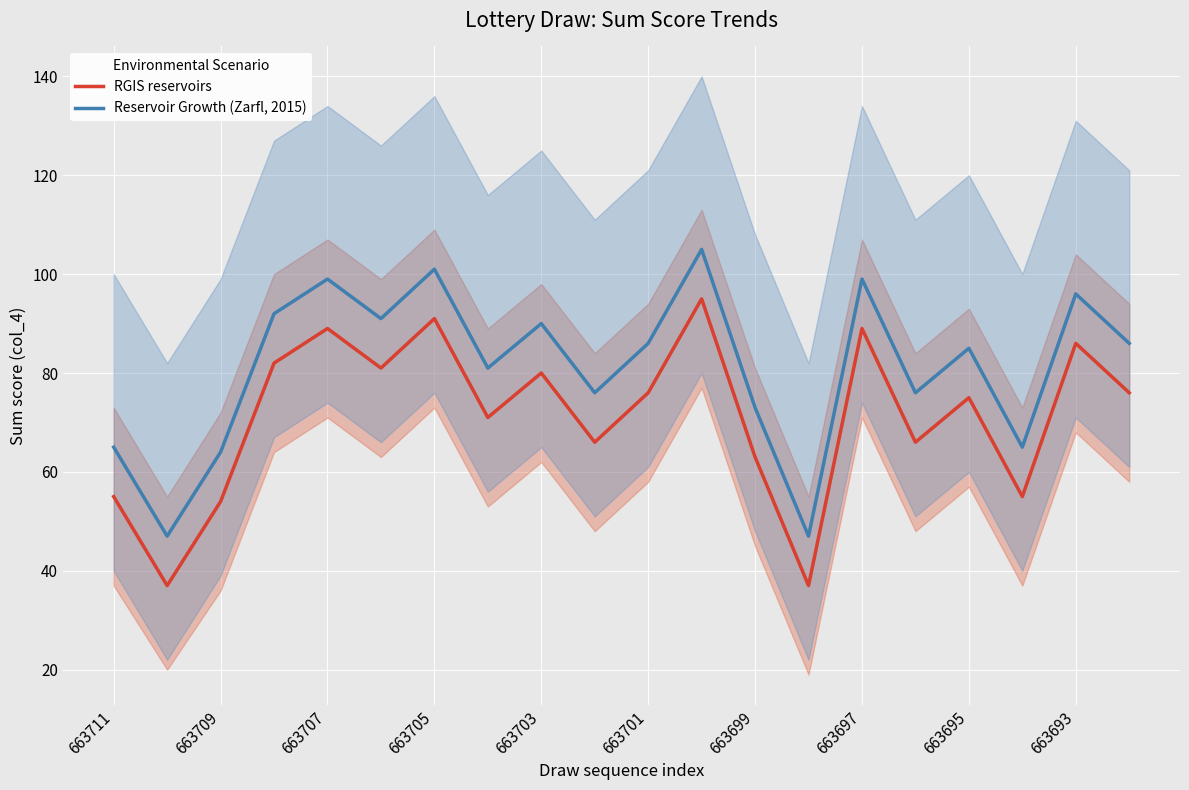

Read the Reservoir Growth (Zarfl, 2015) value at 663699.

73